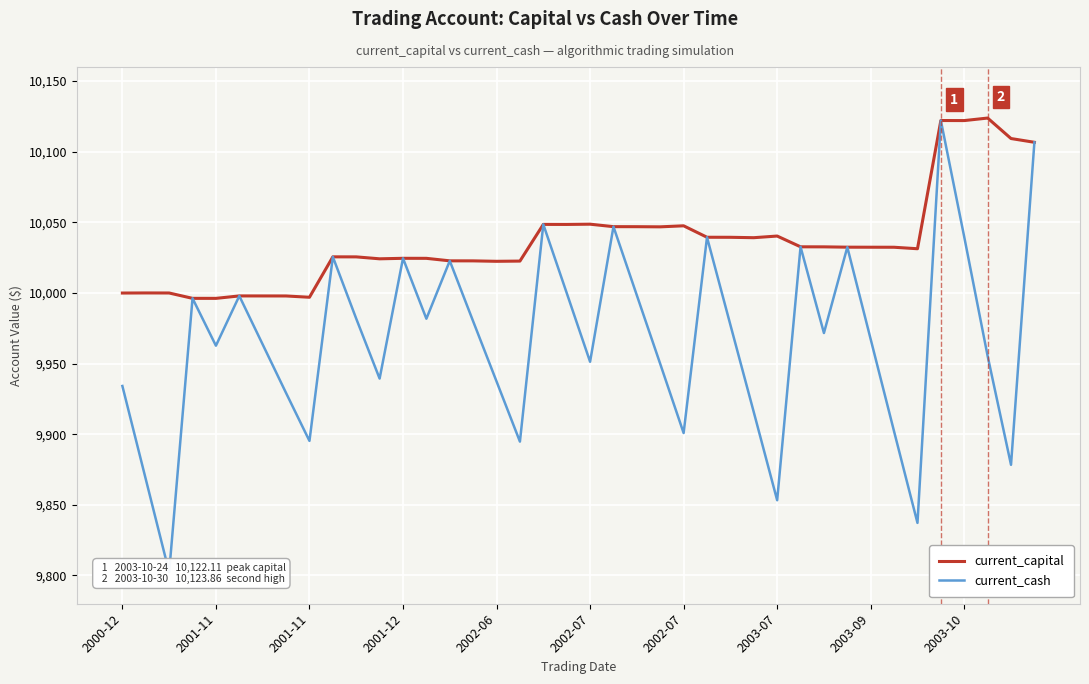

How many lines are shown in the chart?

2